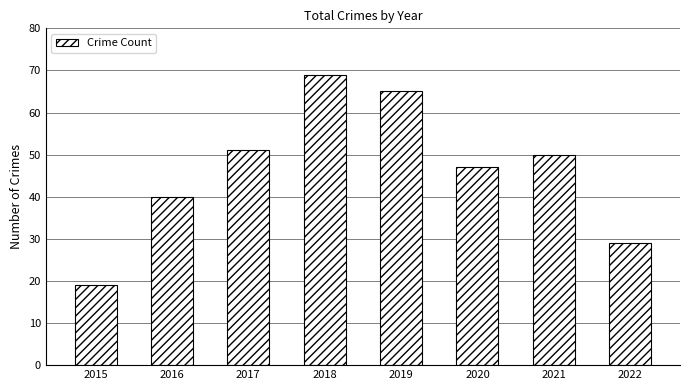

How many values are below 50?

4